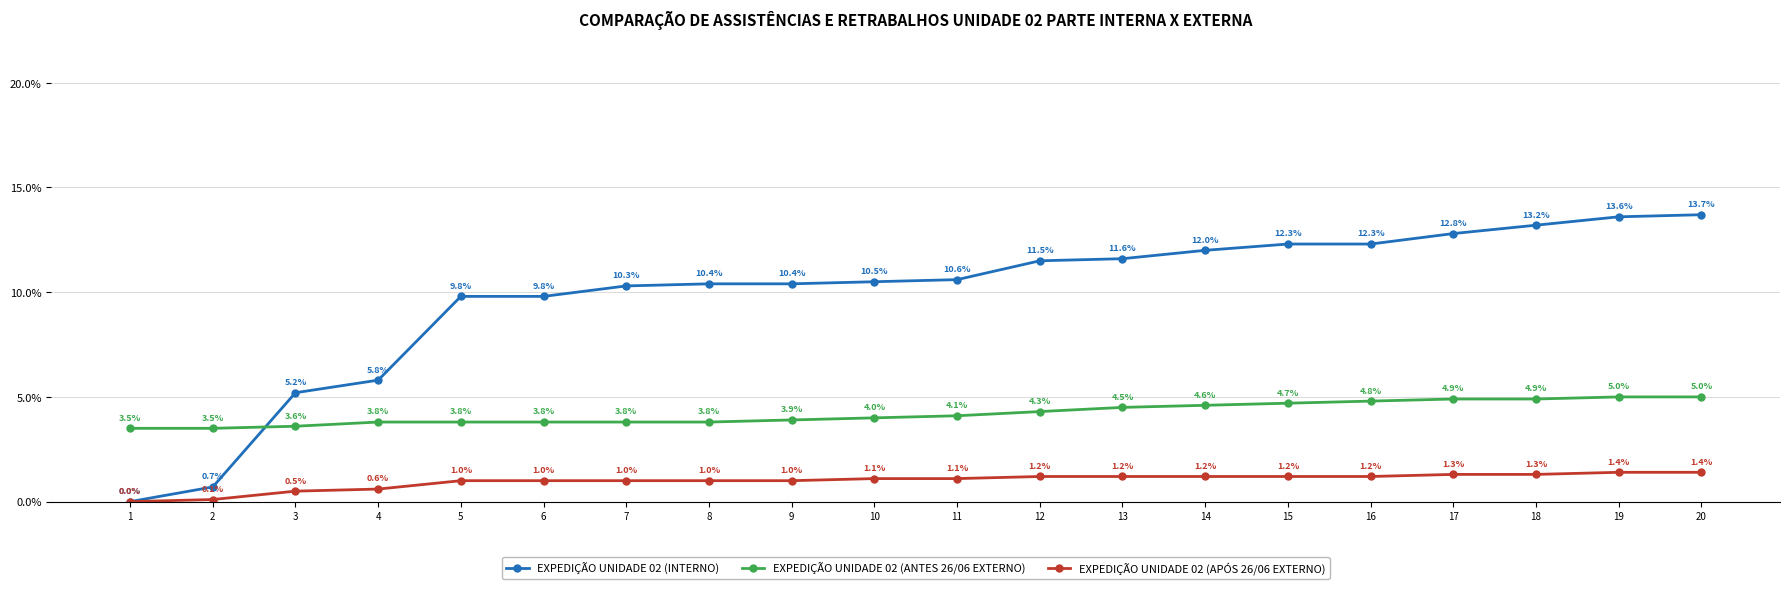

What is the difference between the highest and lowest values at 14?

10.8